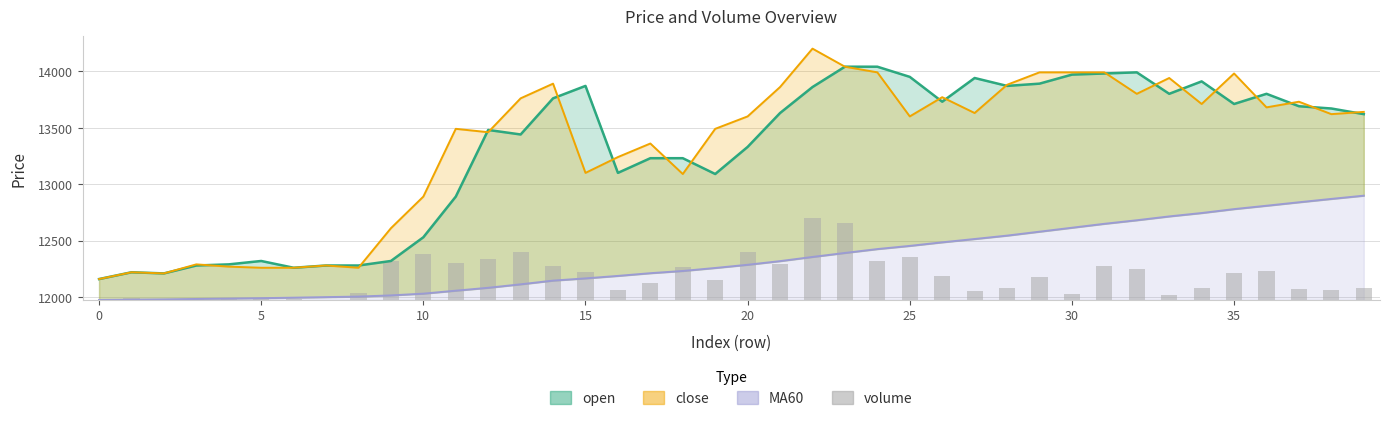

What is the label of the 12th bar from the right?

28